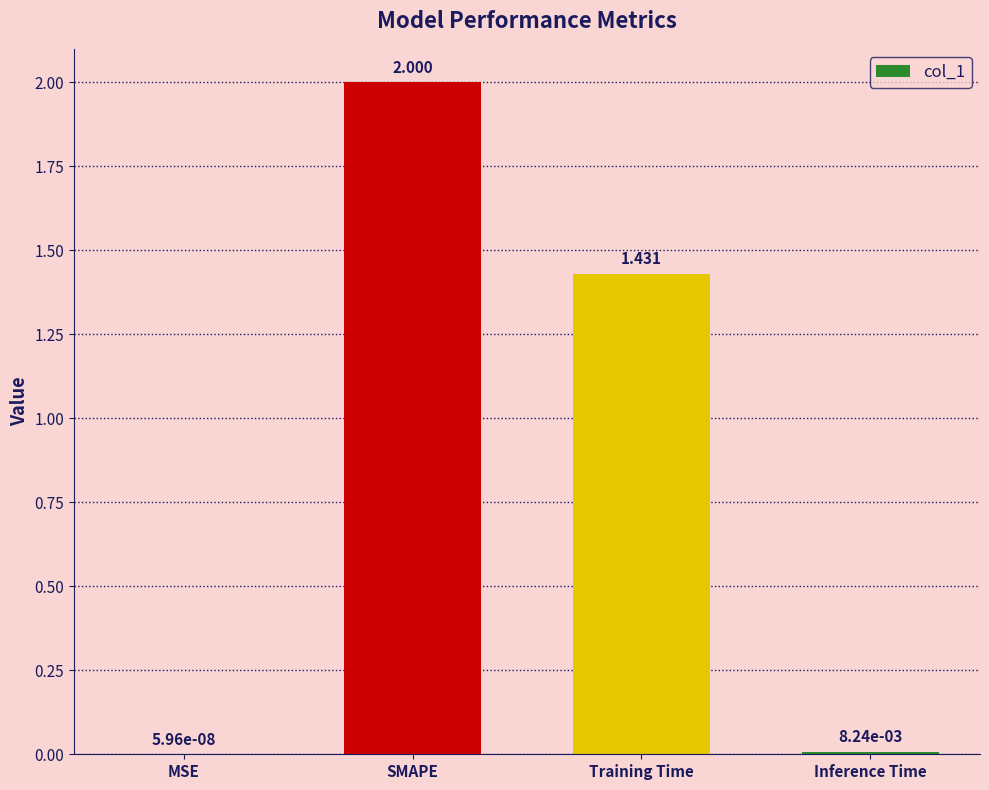

Which label corresponds to the largest value in the chart?

SMAPE